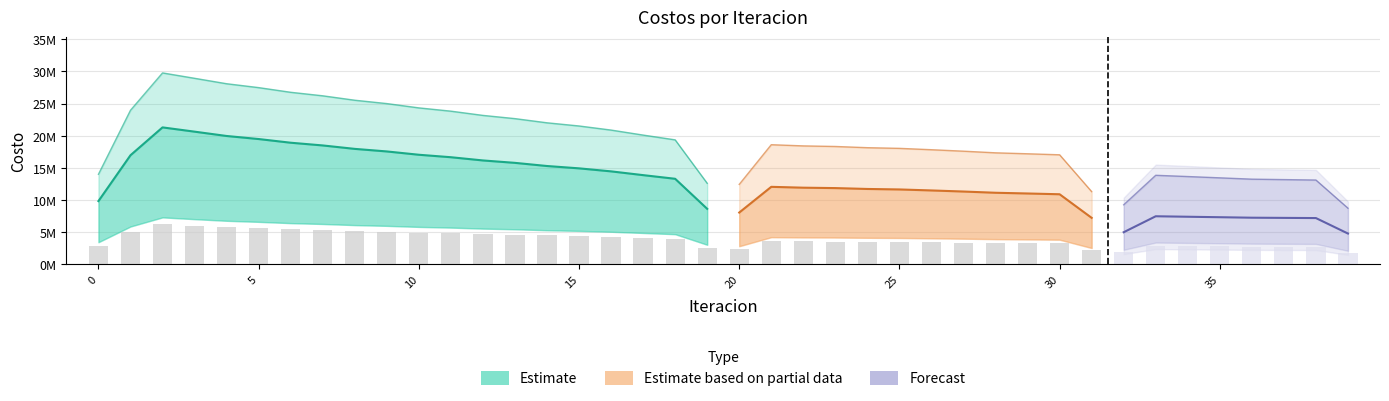

What is the greatest value displayed?

30738146.0